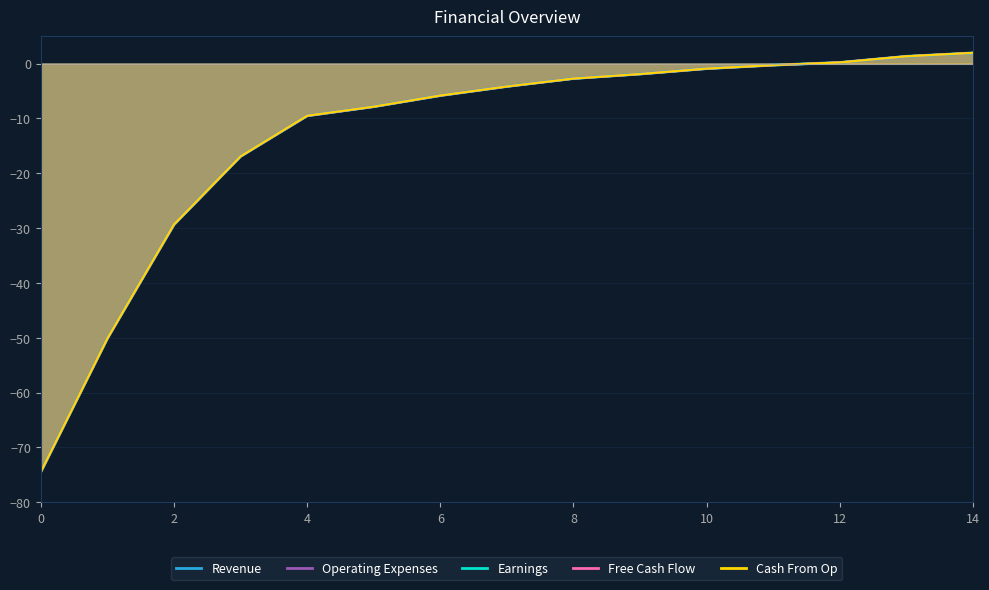

How many intersections are there between Free Cash Flow and Earnings?

9